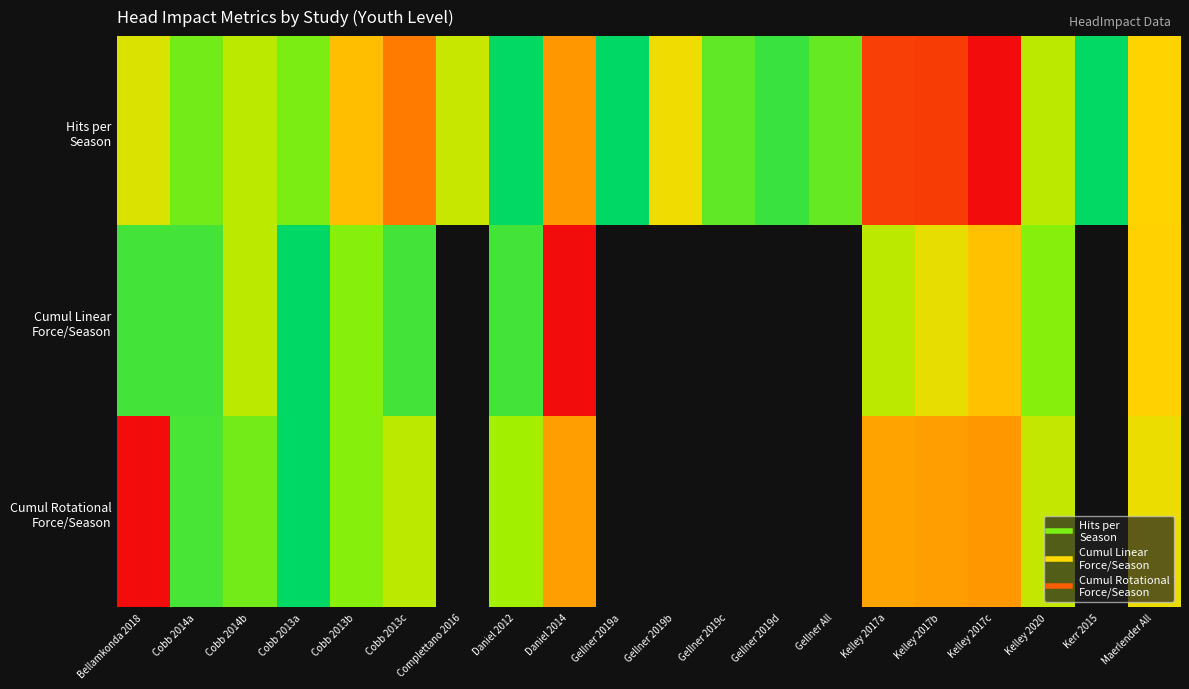

Is the value of Hits per Season at Bellamkonda 2018 greater than the value of Cumul Linear Force/Season at Cobb 2013a?

Yes